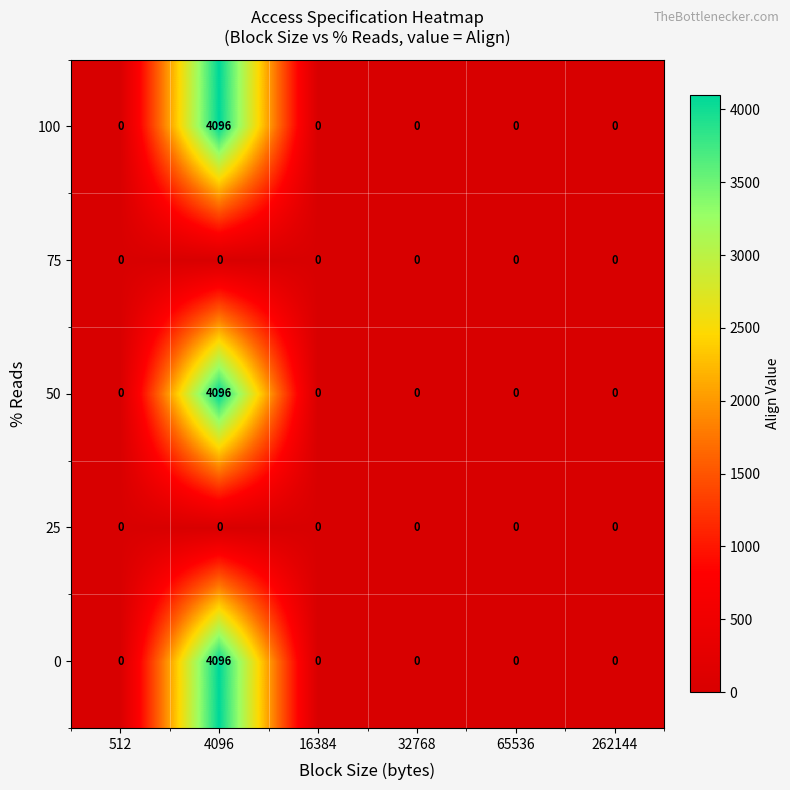

What is the total value across all series at 4096?

12288